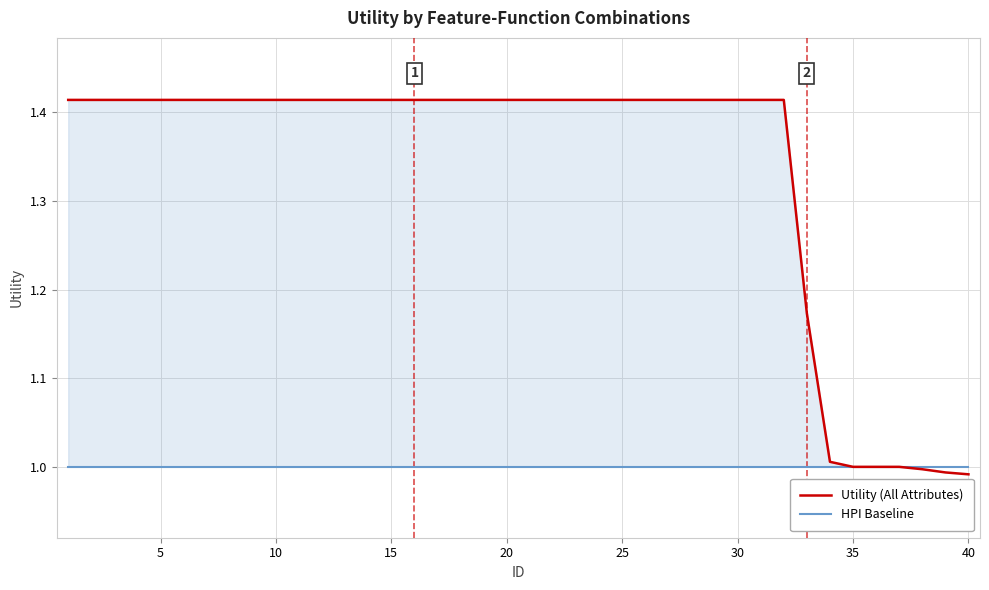

List the series in order of their peak value, highest first.

Utility (All Attributes), HPI Baseline